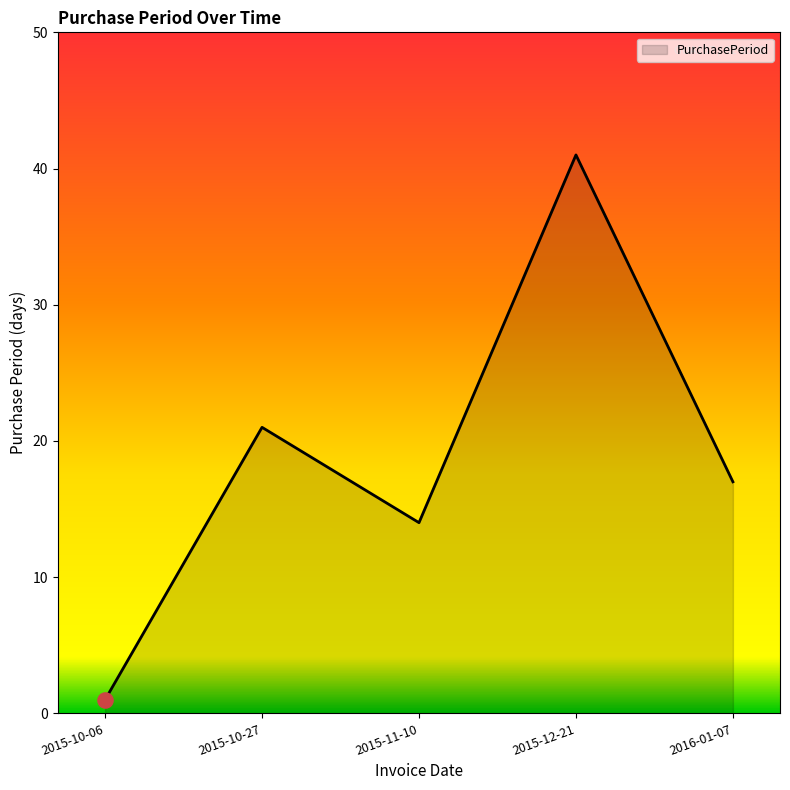

What is the change in value from 2015-11-10 to 2015-12-21?

+27